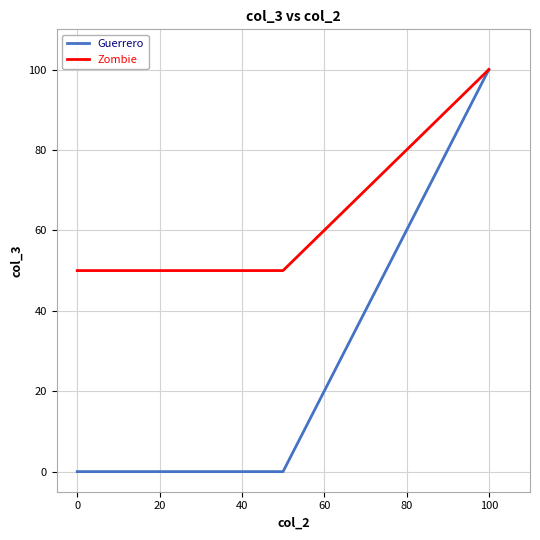

Which series has the largest range (max minus min)?

Guerrero